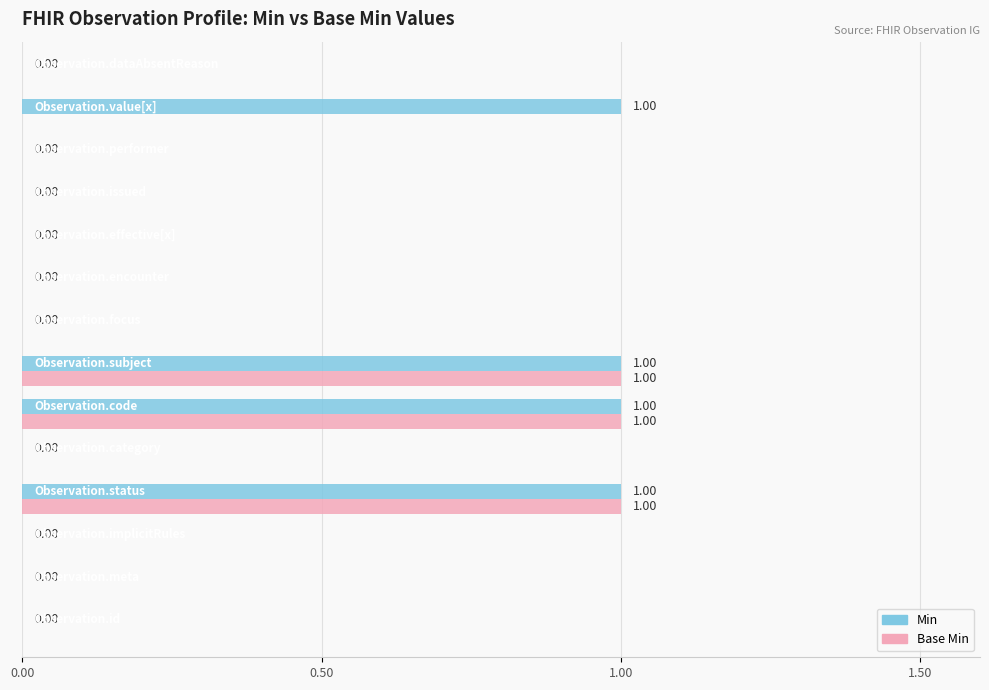

How many Min values are between 0 and 1?

14